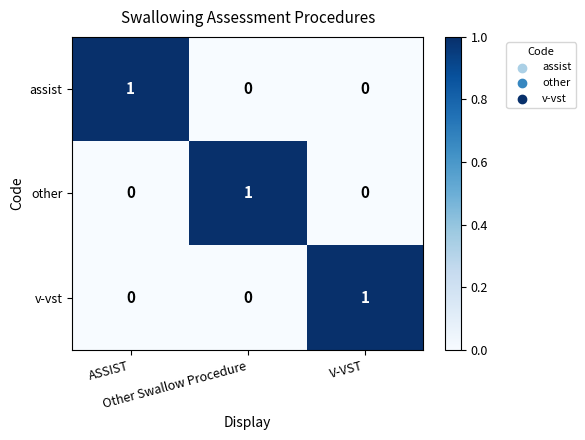

Count the assist values in the range 0 to 1.

3